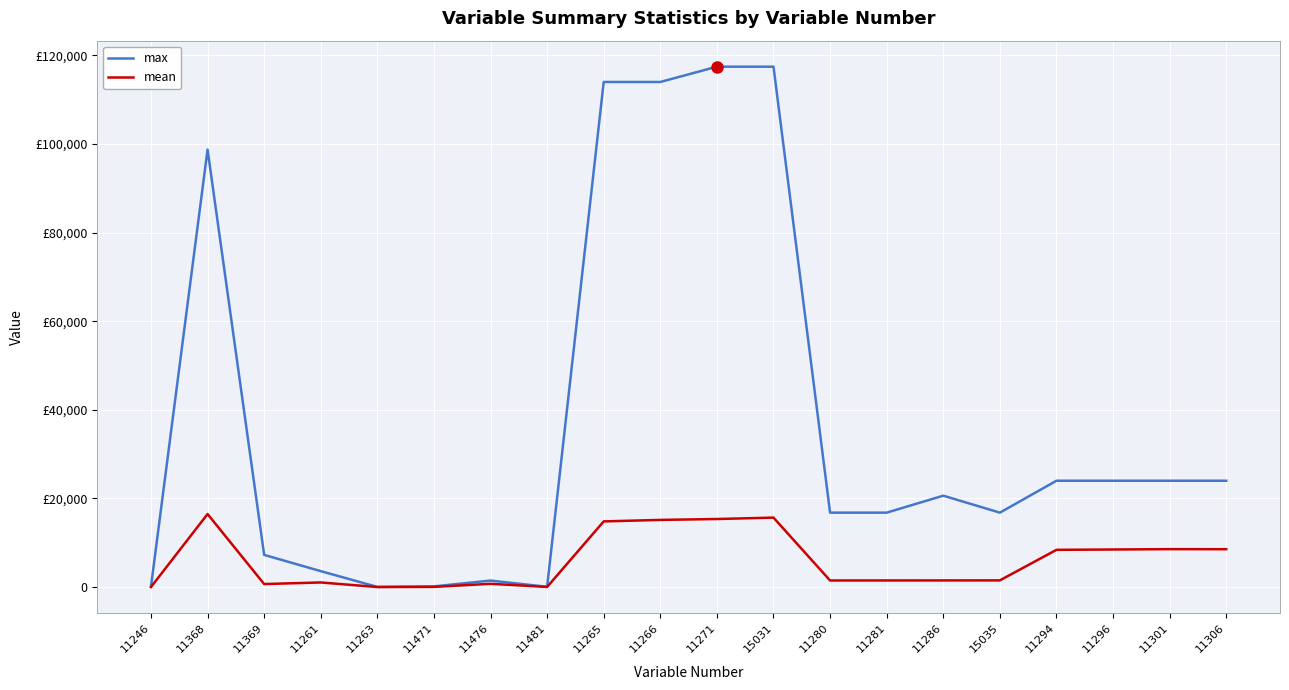

Which series has the largest total across all categories?

max